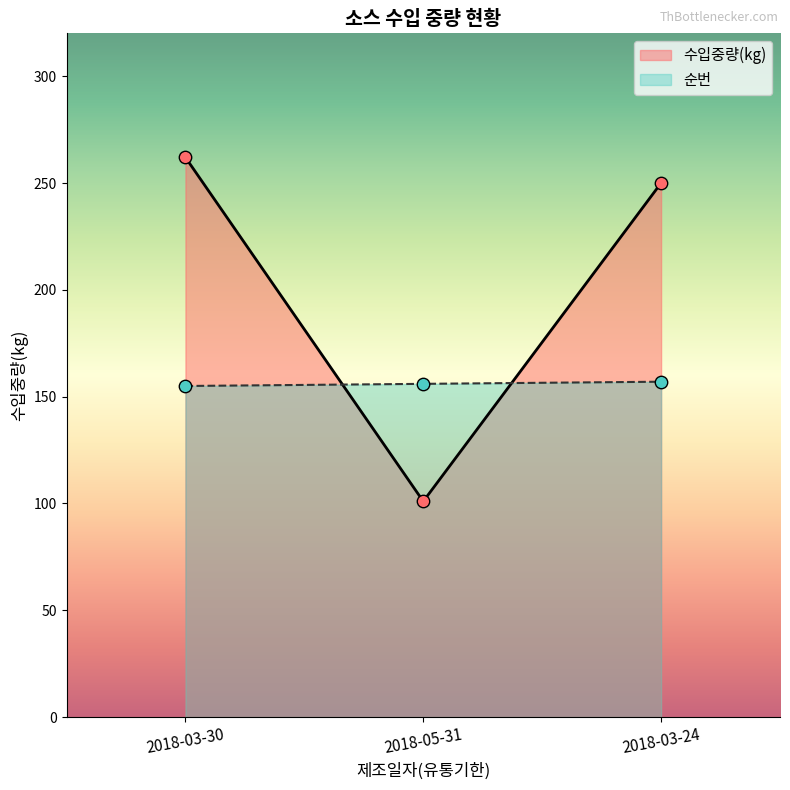

At which category is the sum across all series the highest?

2018-03-30